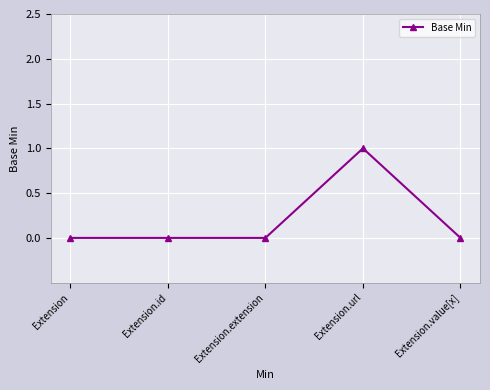

Reading left to right, list all the values displayed in this chart.

0	0	0	1	0